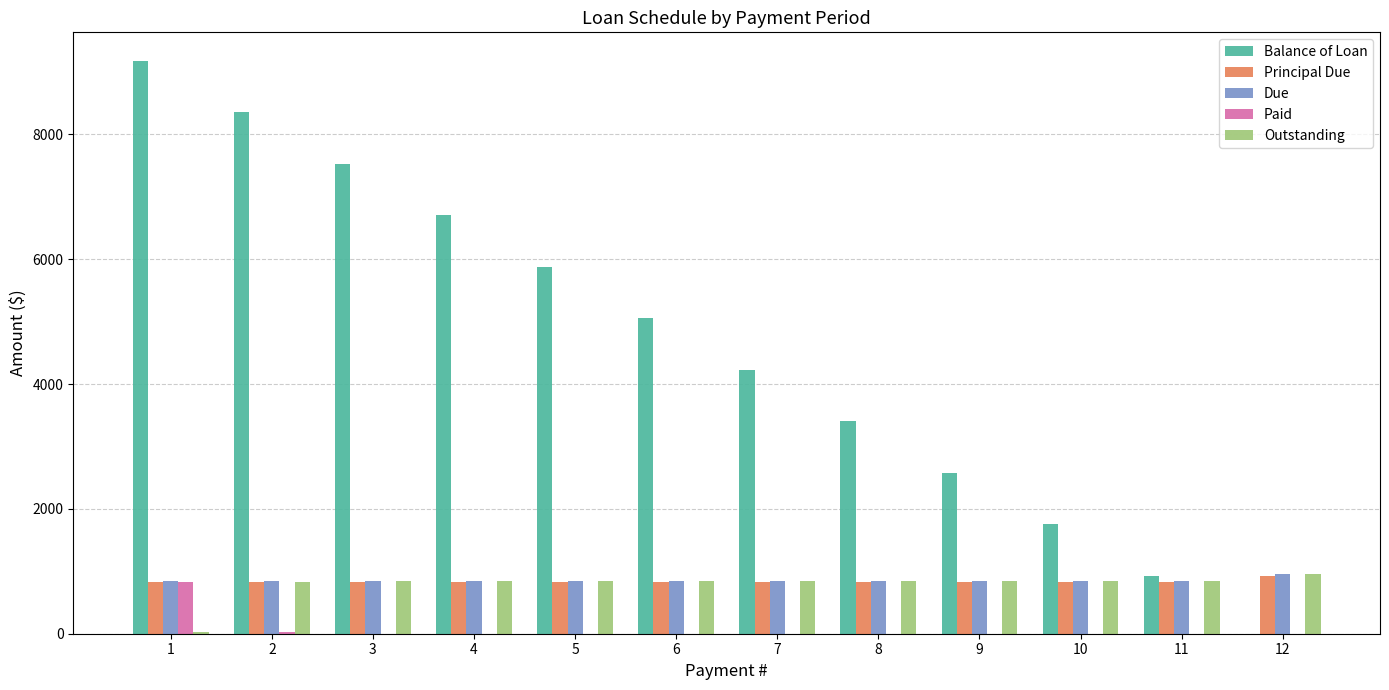

What is the maximum value shown in the chart?

9177.2